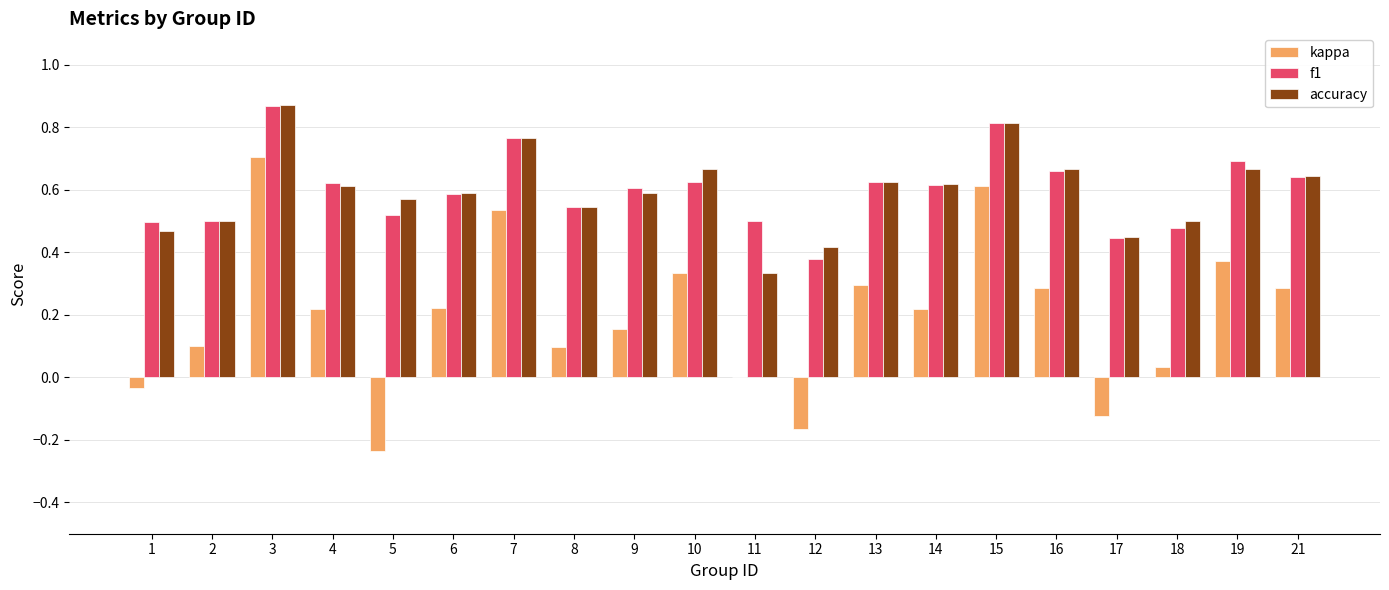

Which category has the highest value in the f1 series?

3